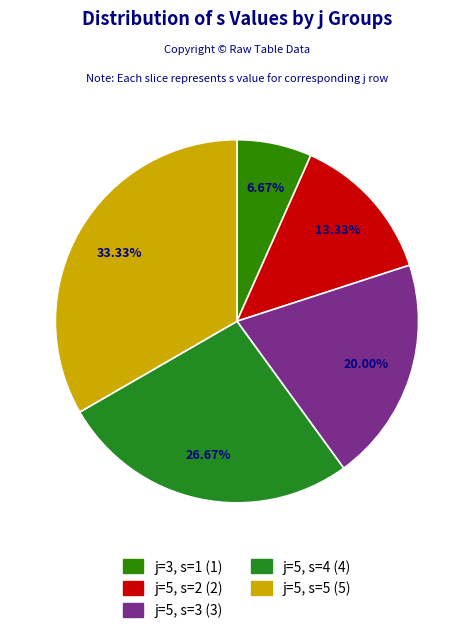

To the nearest percent, what is the difference between the largest and smallest slice percentages?

27%